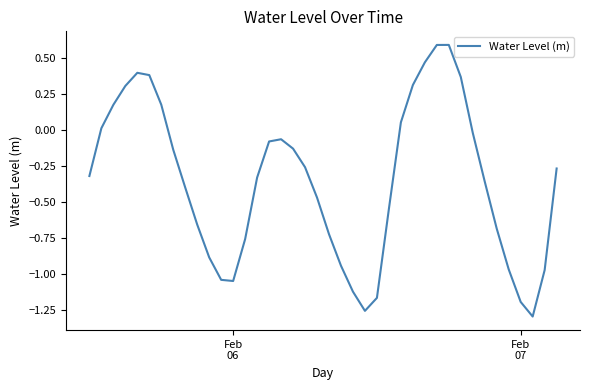

How many values are below 0?

28